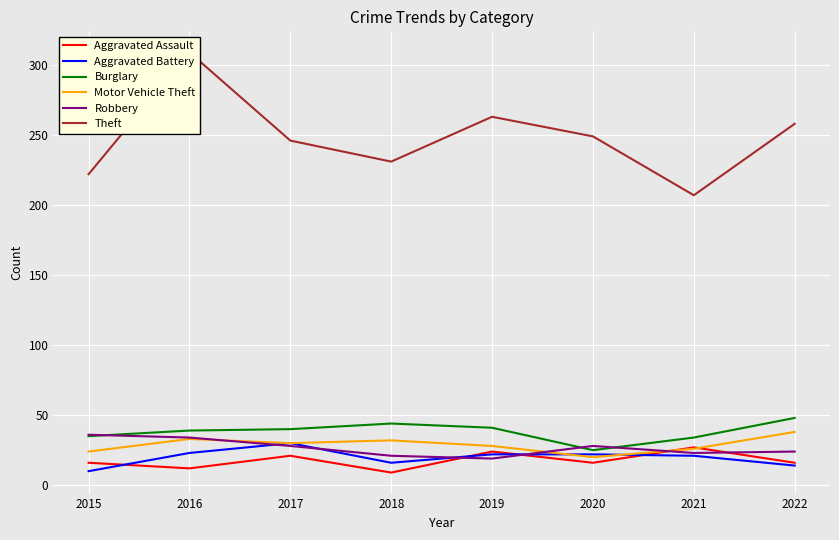

How many interior local peaks does the Burglary series have?

1